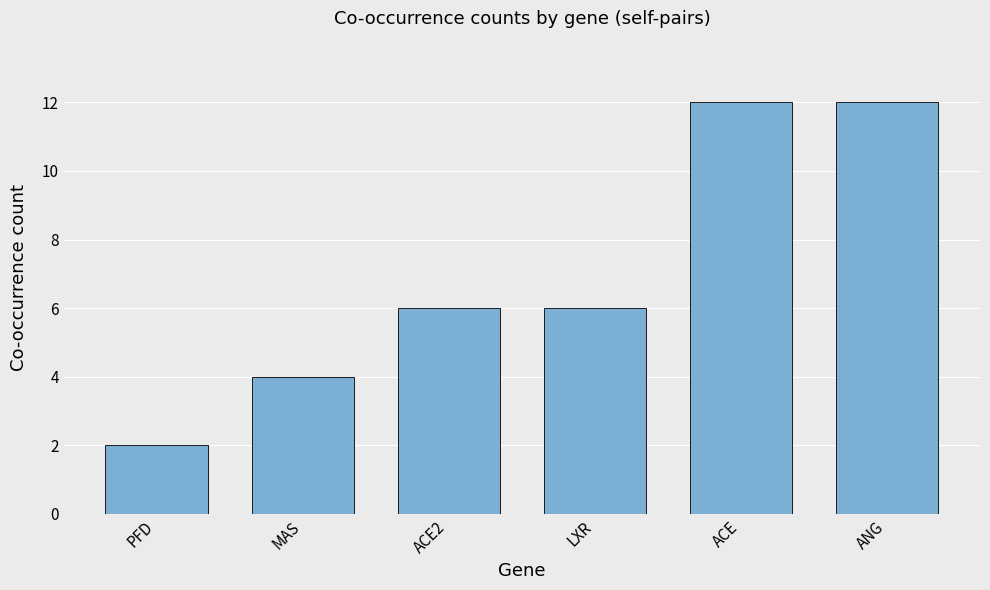

What is the sum of all values?

42